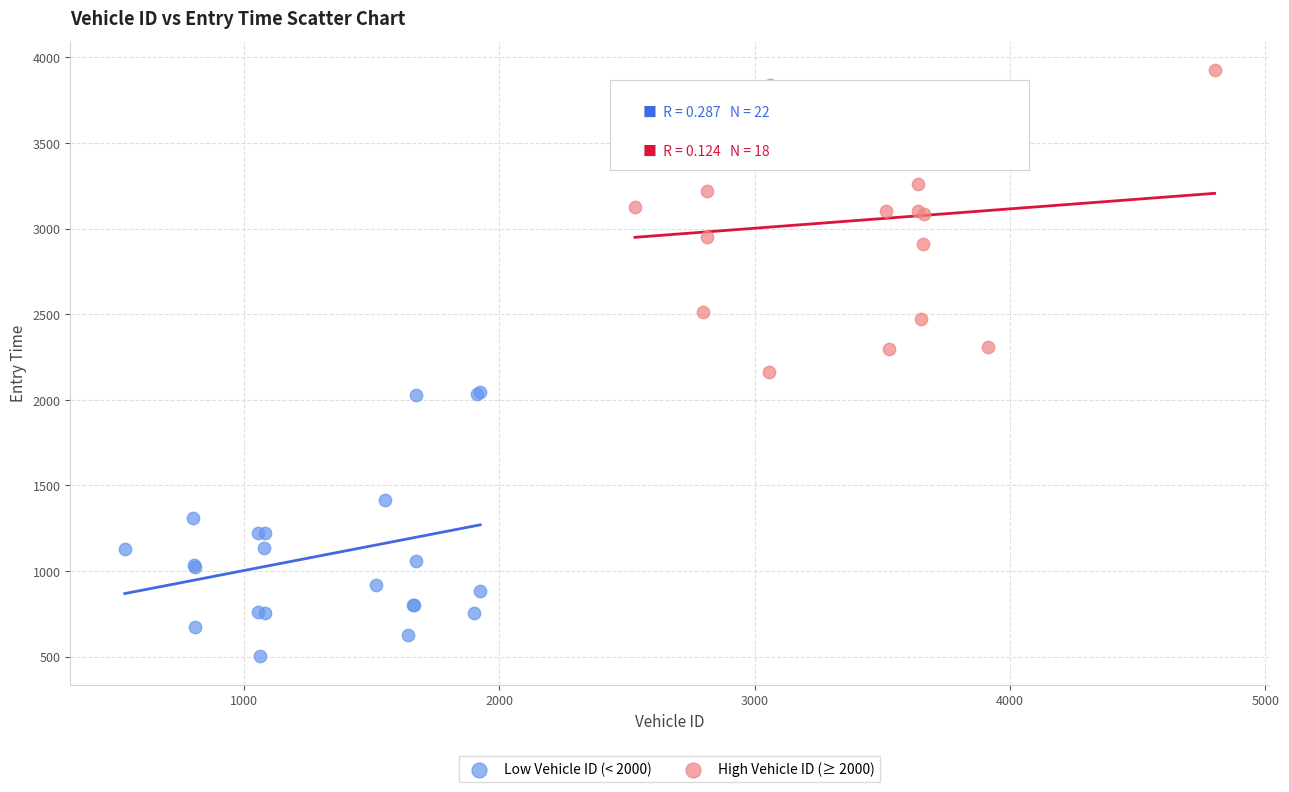

Which series reaches the maximum Y coordinate?

High Vehicle ID (≥ 2000)